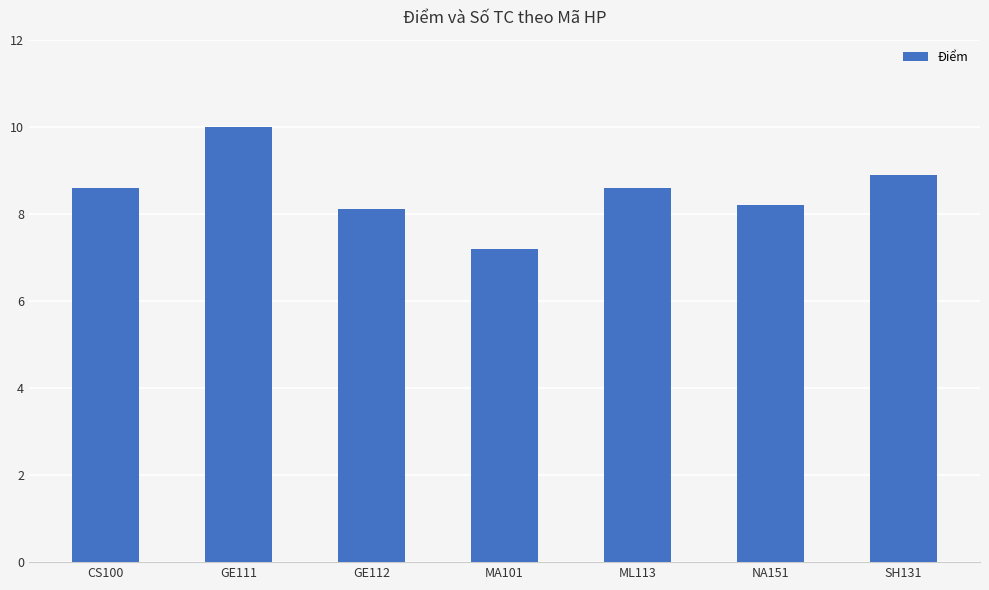

What is the difference between the maximum and minimum values?

2.8